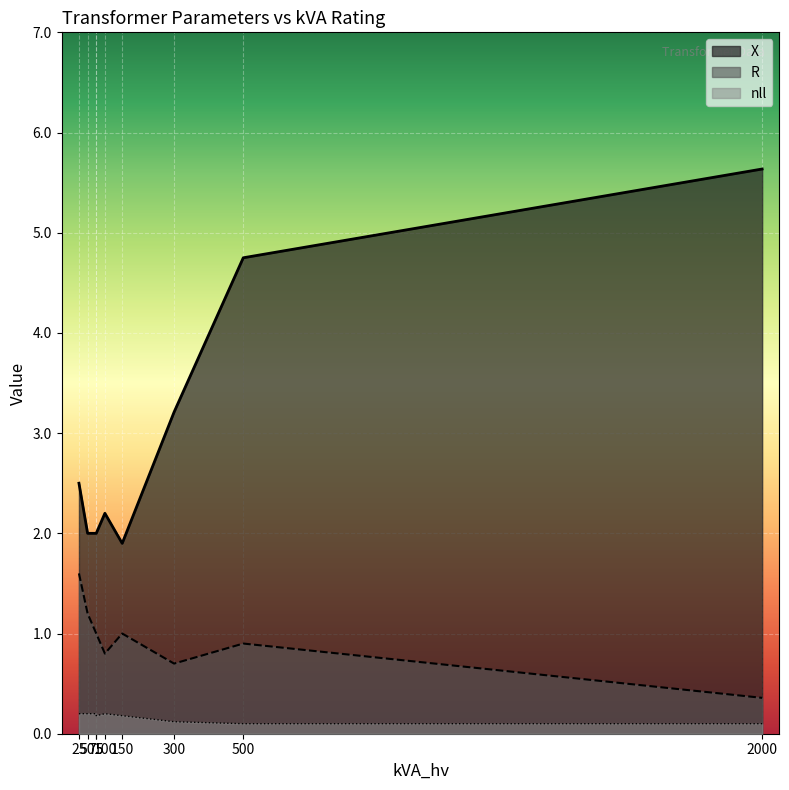

Where is R nearest to the value 0?

2000